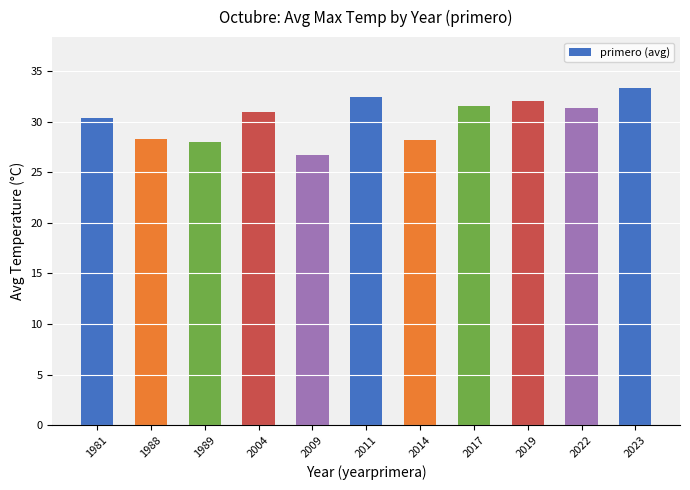

What is the minimum value shown in the chart?

26.7